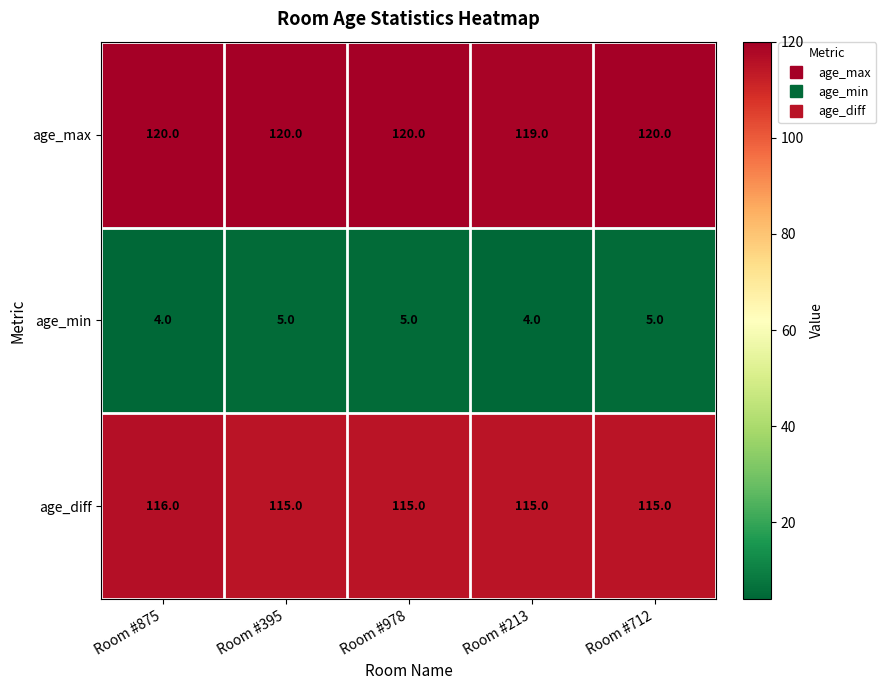

Which series has the largest total across all categories?

age_max